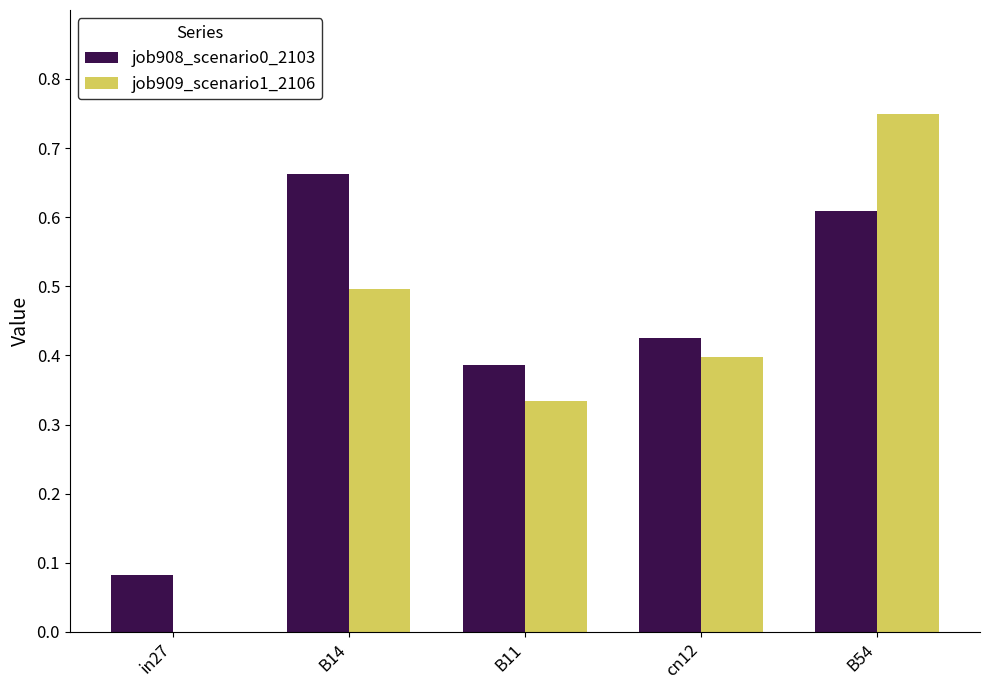

What is the approximate value of job909_scenario1_2106 at B14?

0.5